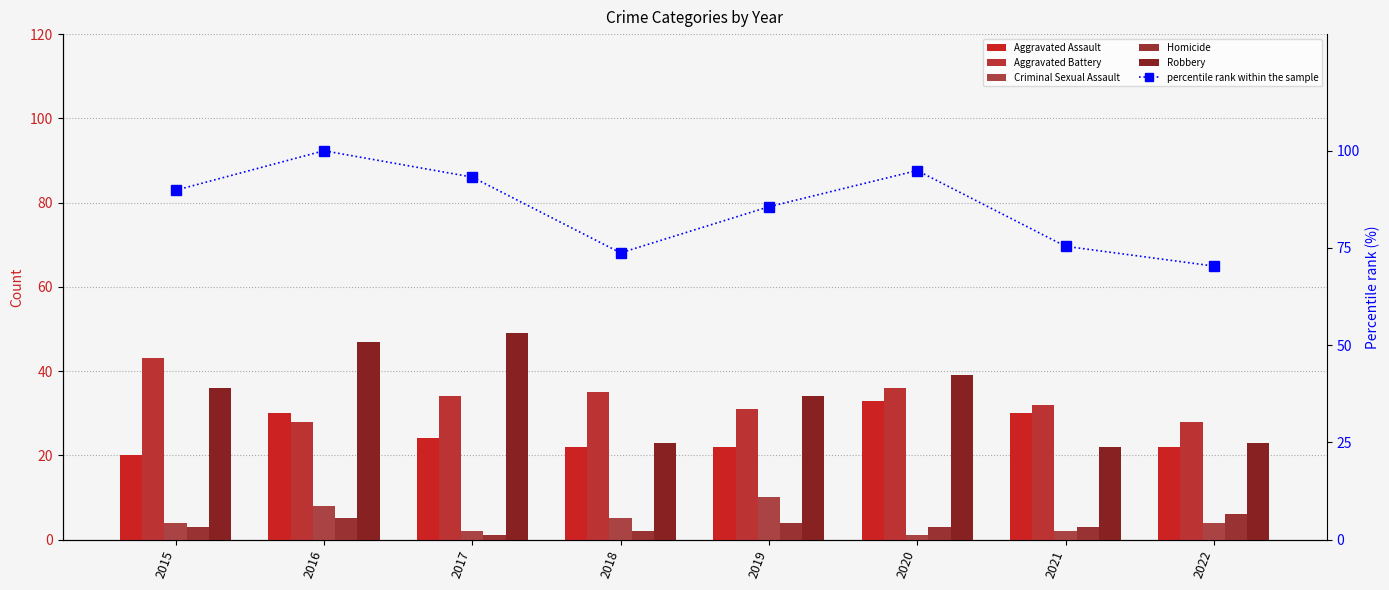

Where is percentile rank within the sample nearest to the value 85?

2019